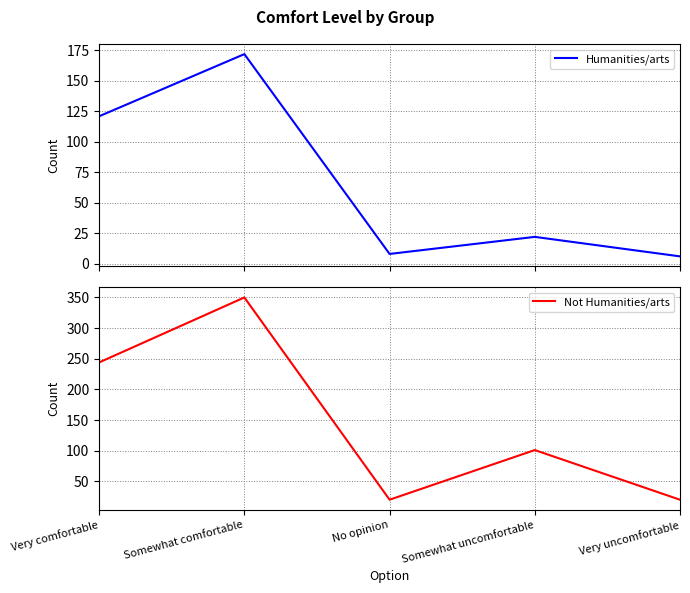

Reading right to left, transcribe all the data shown in this chart.

Humanities/arts: 6	22	8	172	121
Not Humanities/arts: 20	101	20	350	244